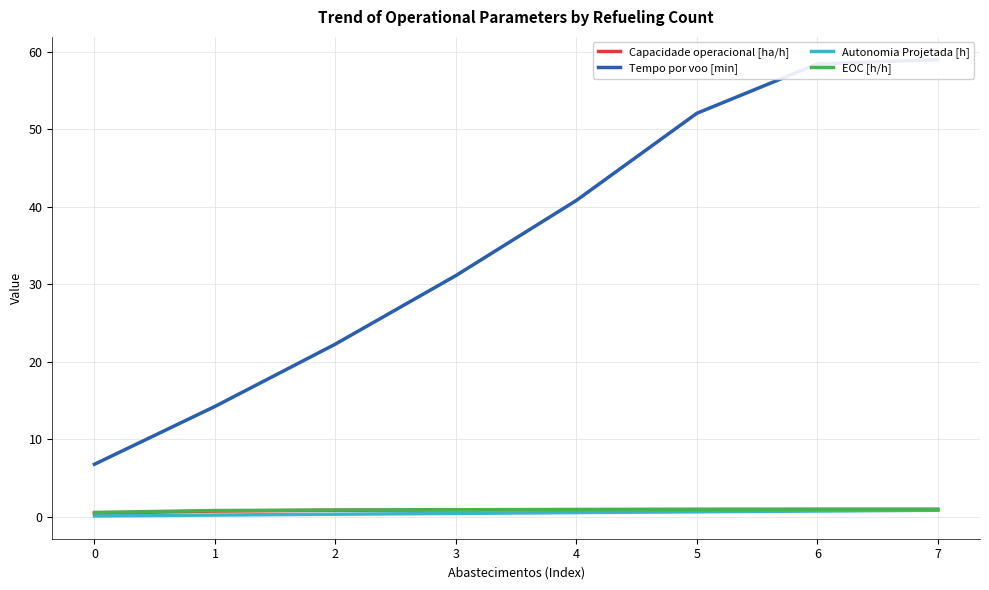

True or false: Capacidade operacional [ha/h] has a value of 0.4 at 3.

False